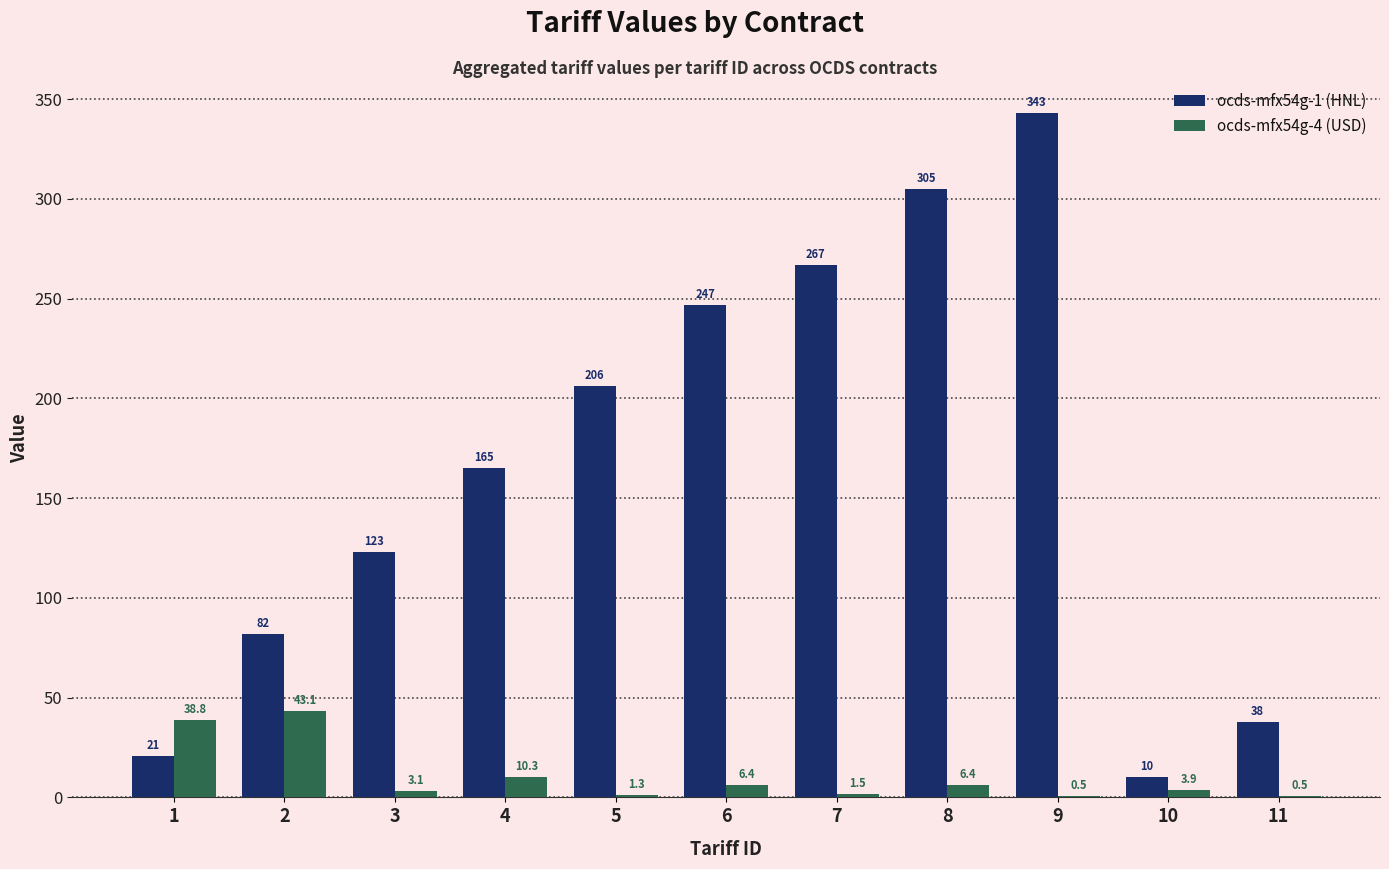

Which series has the largest total across all categories?

ocds-mfx54g-1 (HNL)